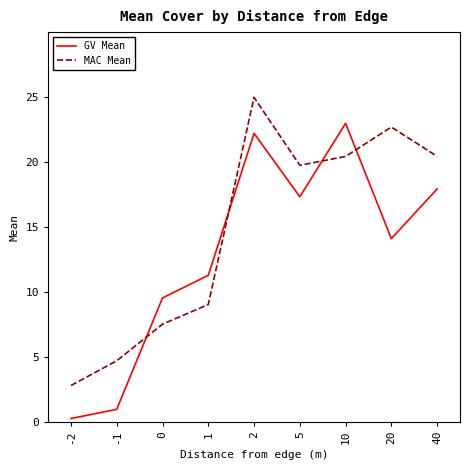

What is the smallest value displayed?

0.3